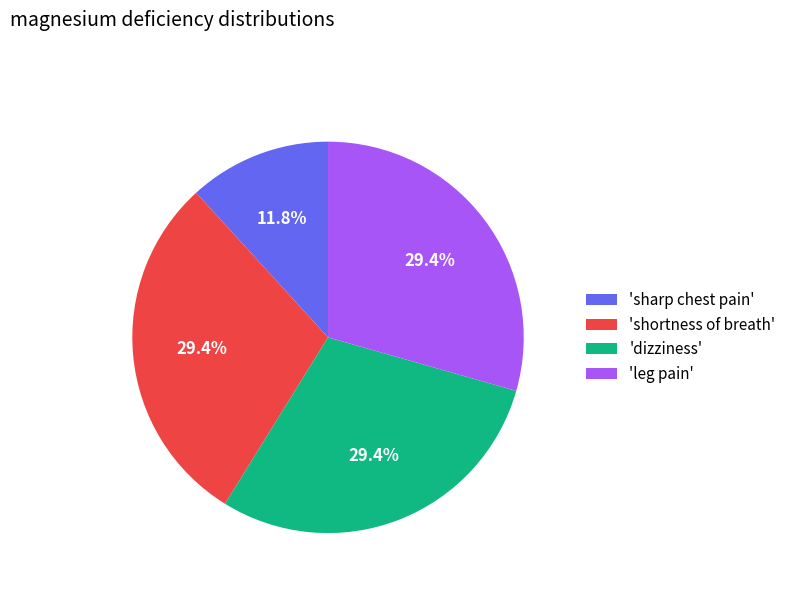

Which slice is the smallest?

'sharp chest pain'